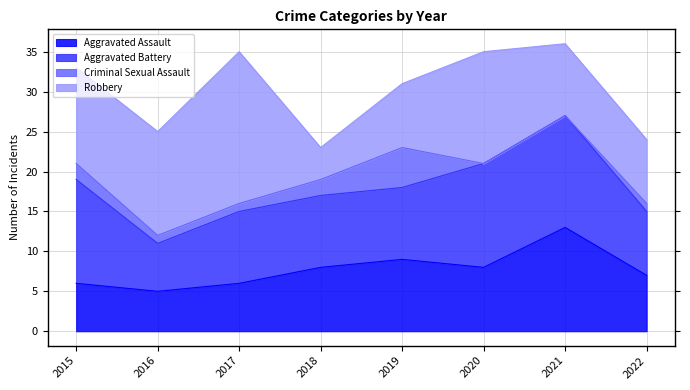

True or false: Aggravated Battery has more than 0 points higher than both neighbors.

True